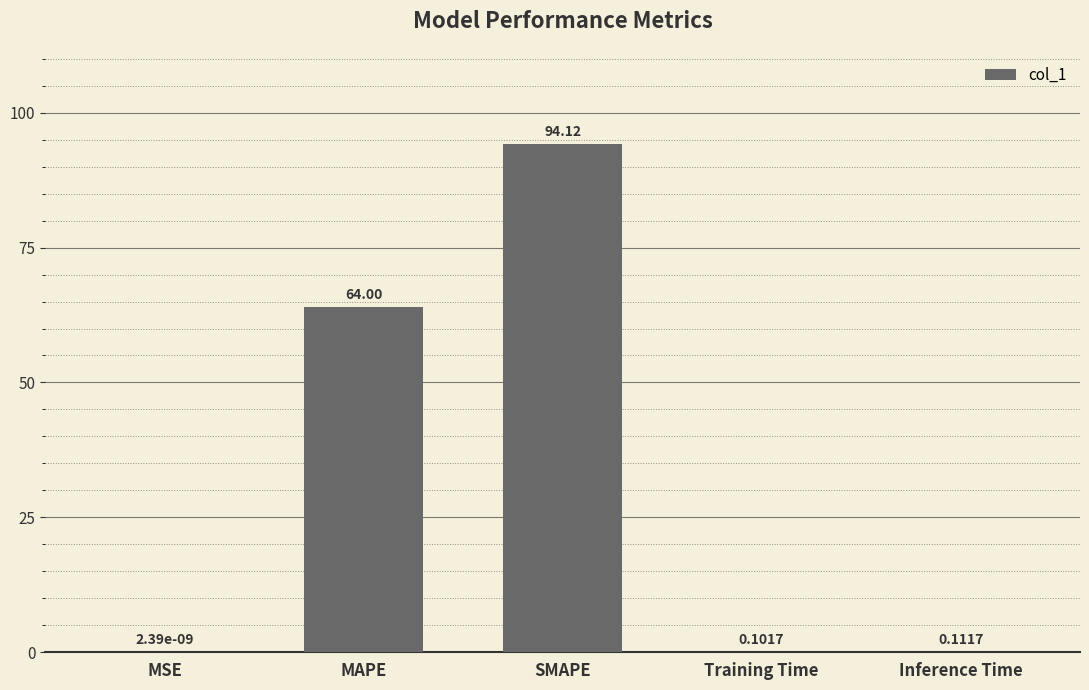

Where is the data nearest to the value 47?

MAPE